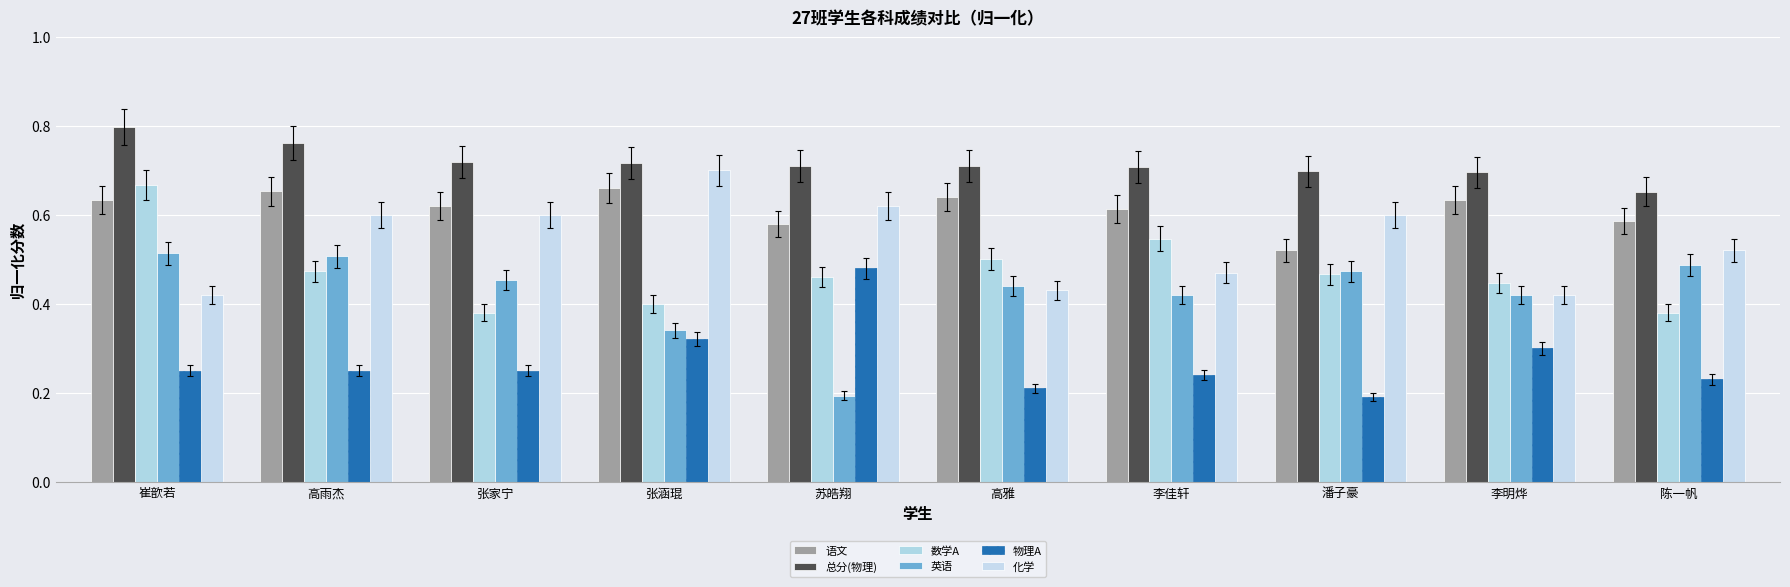

What is the label of the 2nd bar from the left?

高雨杰